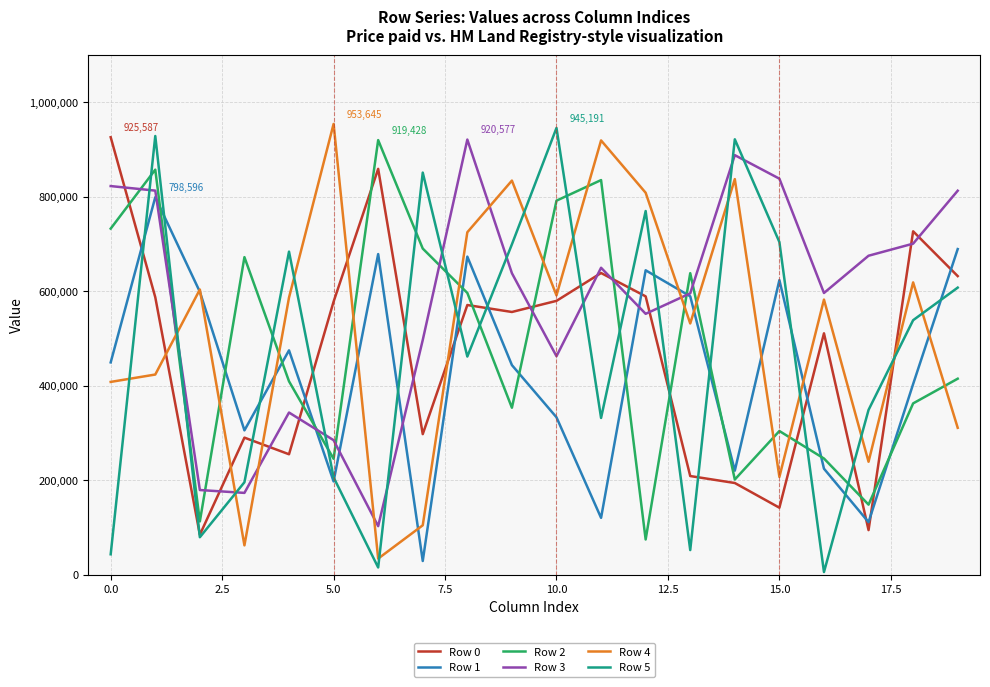

Which series ends up on top after the final intersection of Row 3 and Row 2?

Row 3